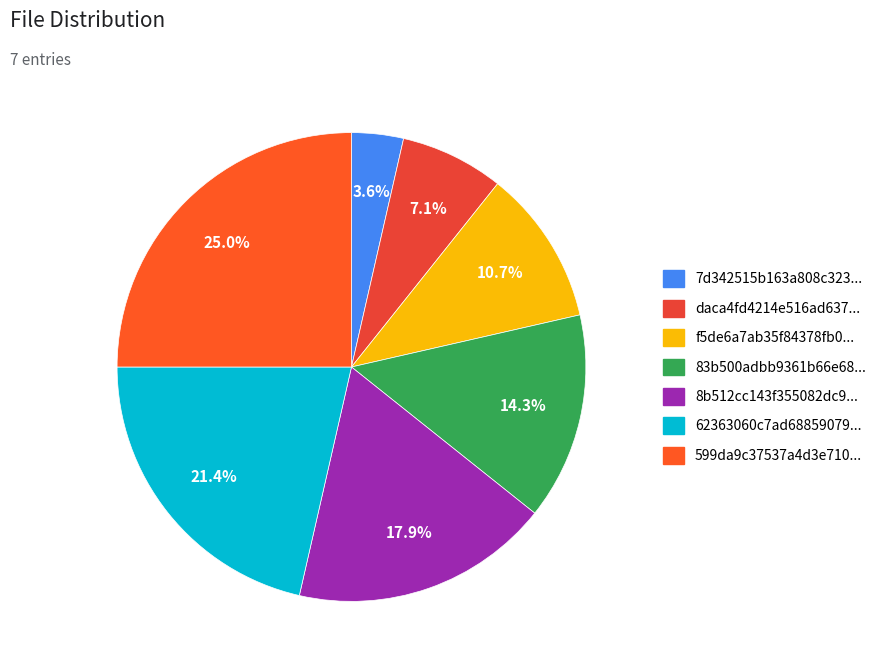

To the nearest percent, what is the average slice percentage?

14%